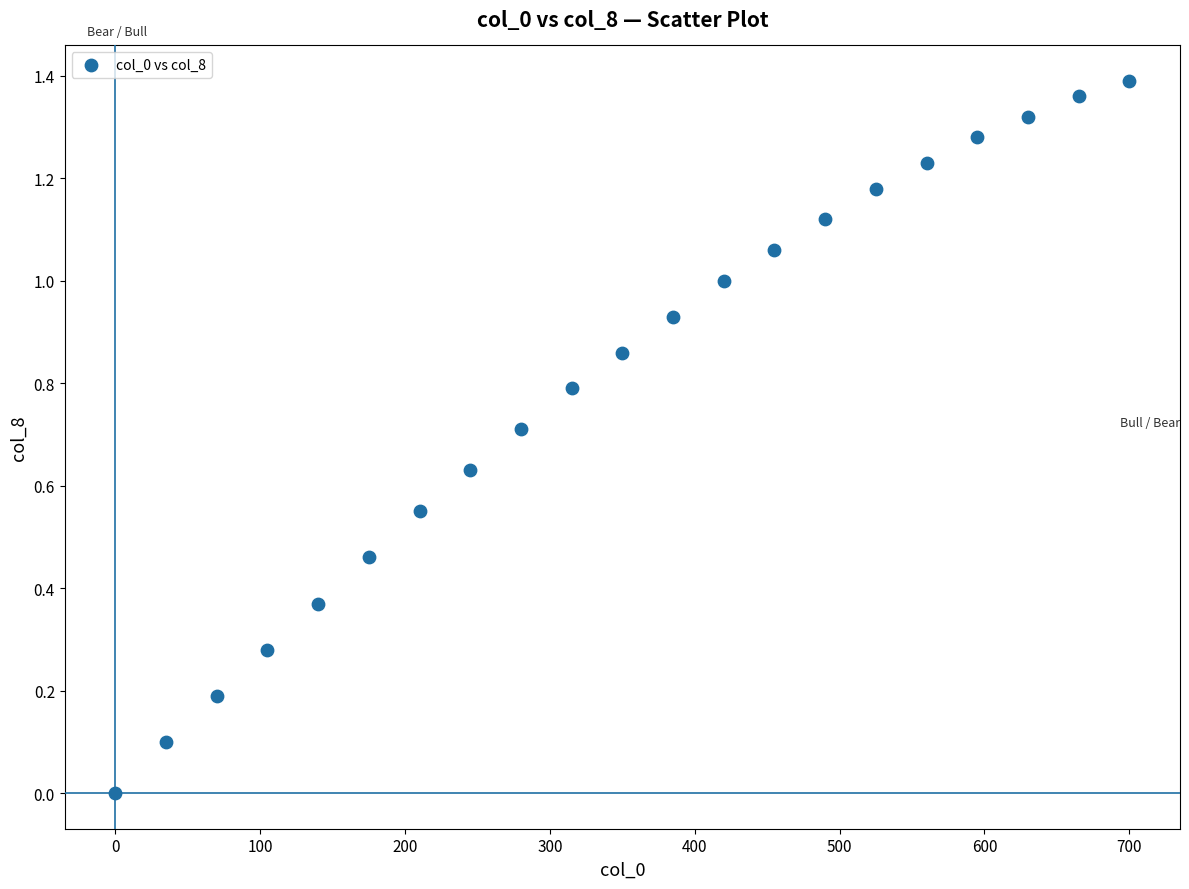

How many data points are displayed?

21